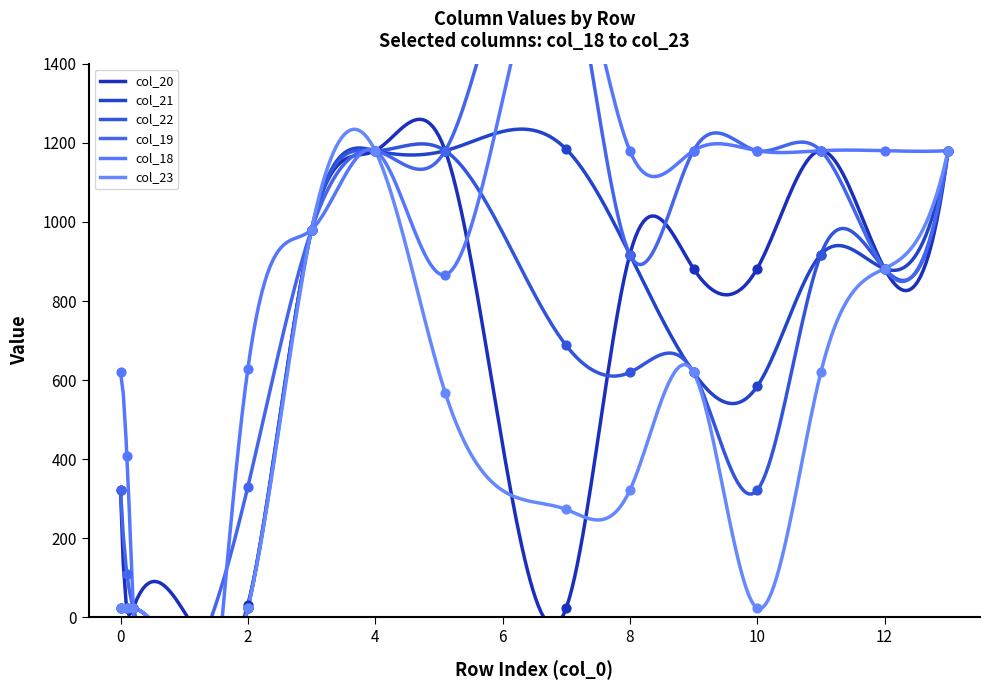

Which series has the largest total across all categories?

col_18